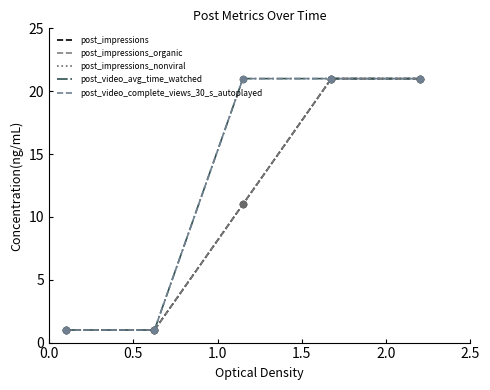

Is this an area chart (filled region under the line)?

No